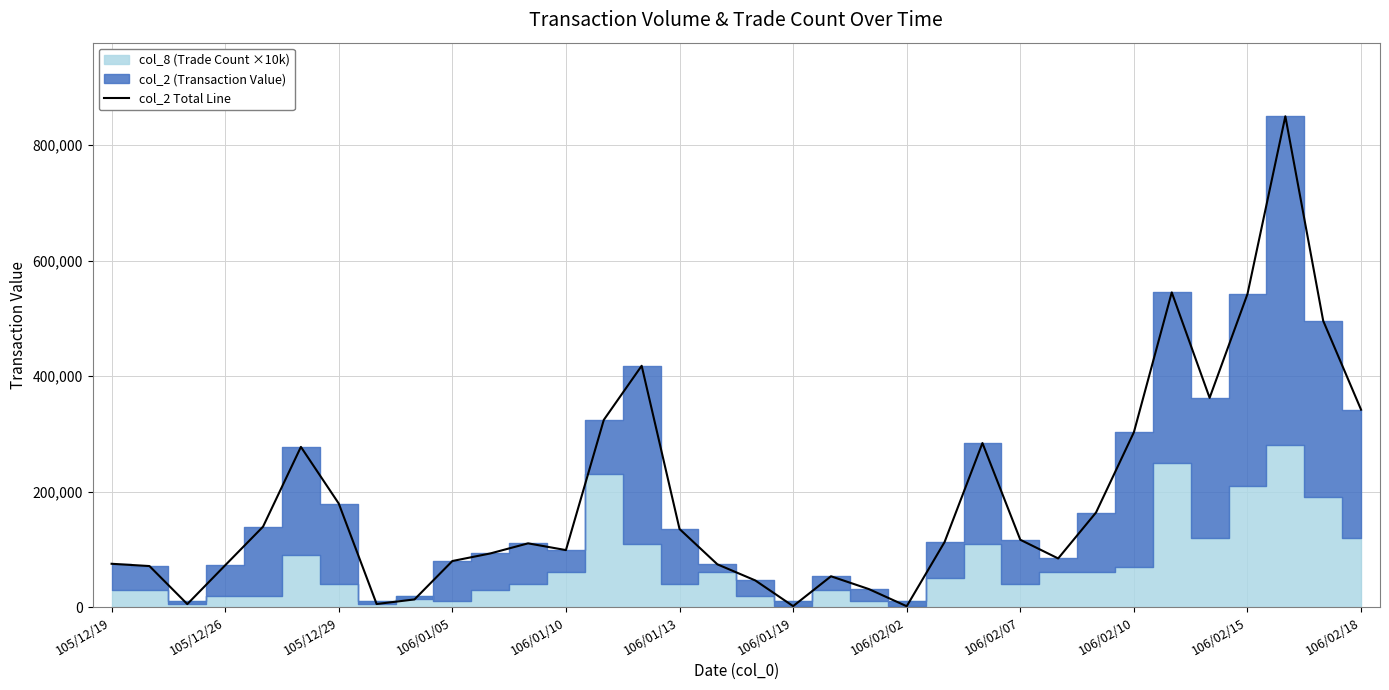

How many data points does each series have?

34